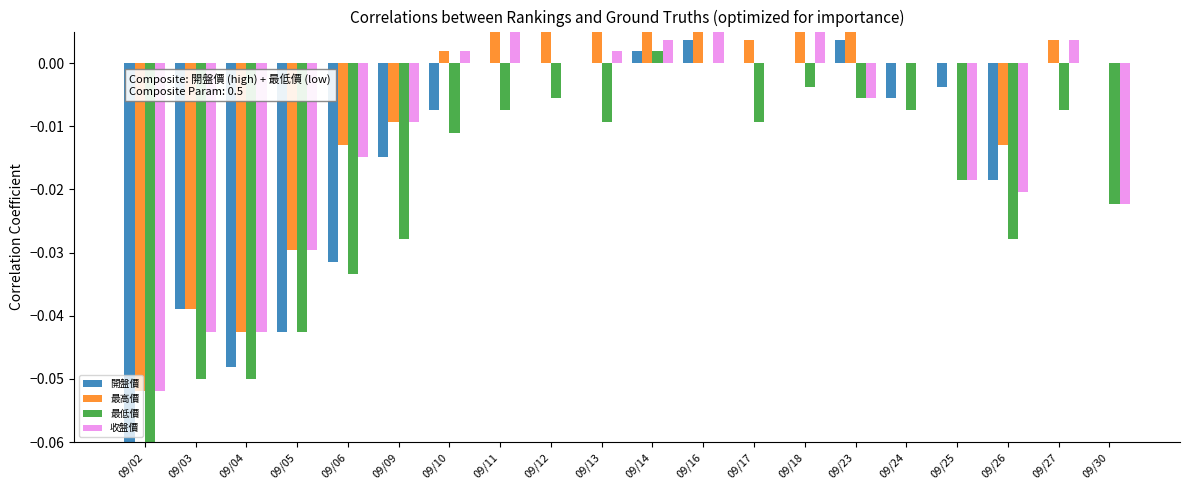

Which series has the largest total across all categories?

最高價